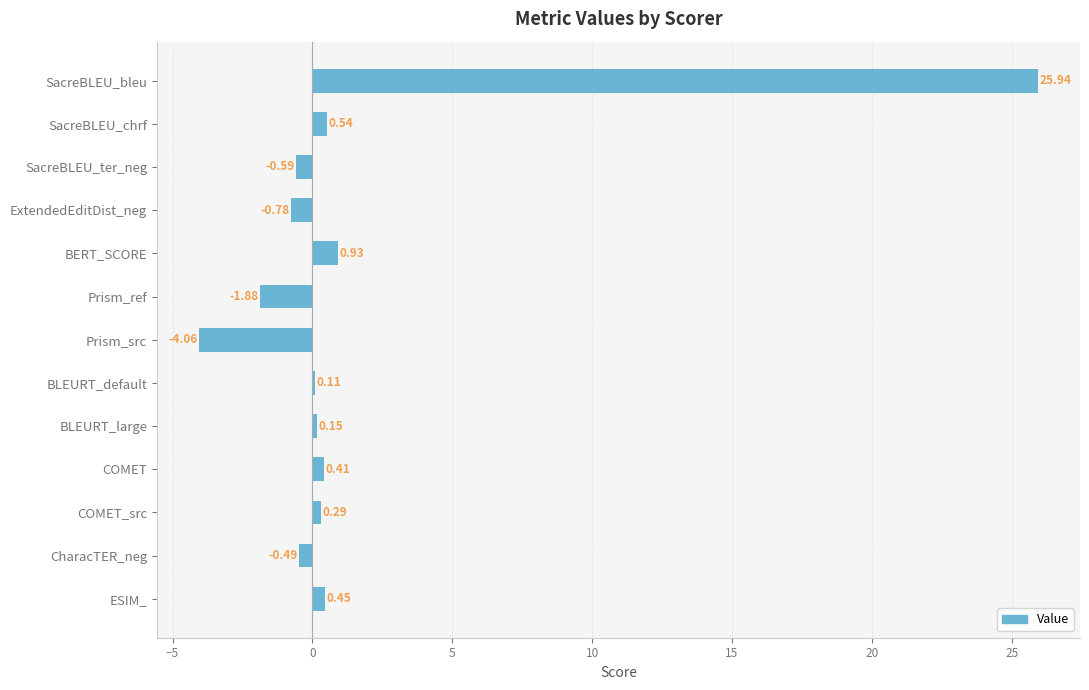

Which label corresponds to the largest value in the chart?

SacreBLEU_bleu